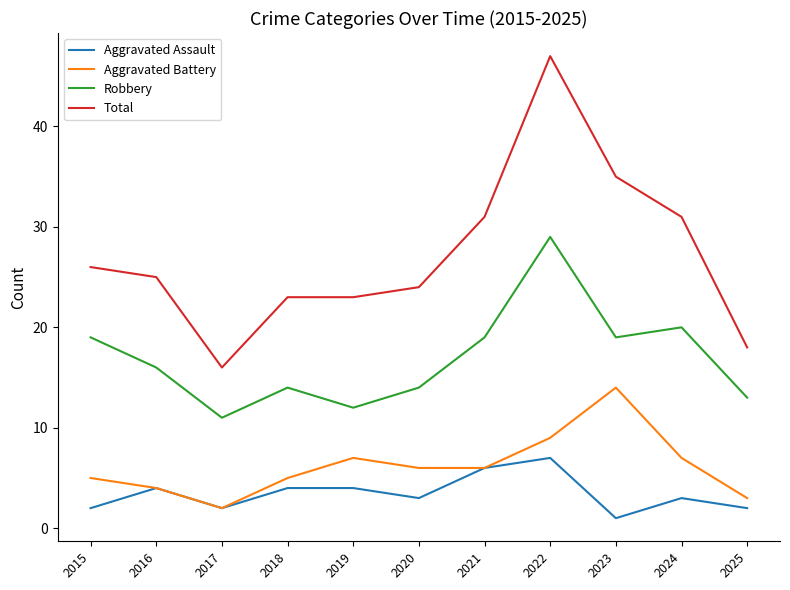

In Aggravated Battery, how many points are higher than both neighbors (excluding endpoints)?

2